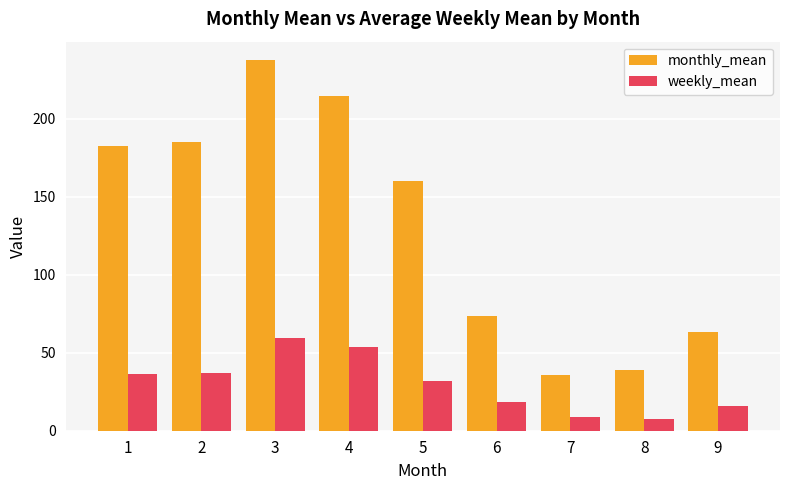

Which series changed the most between 5 and 7?

monthly_mean